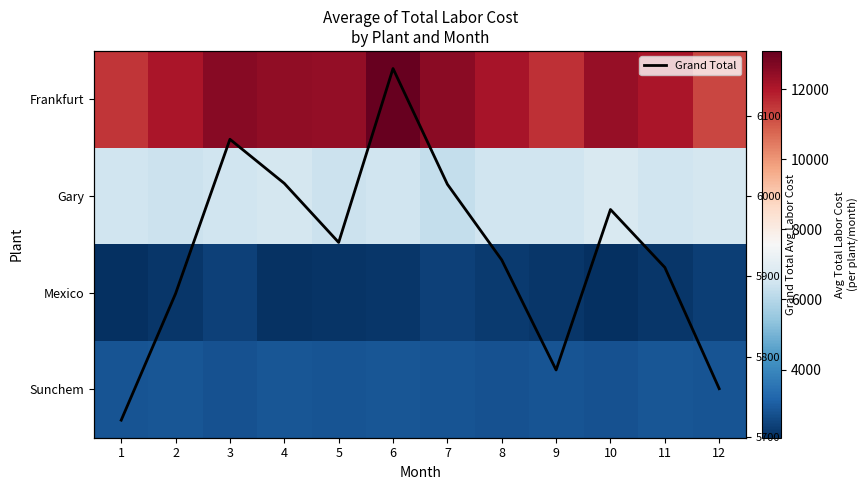

Rank the series at 11 from lowest to highest value.

Mexico, Sunchem, Grand Total, Gary, Frankfurt